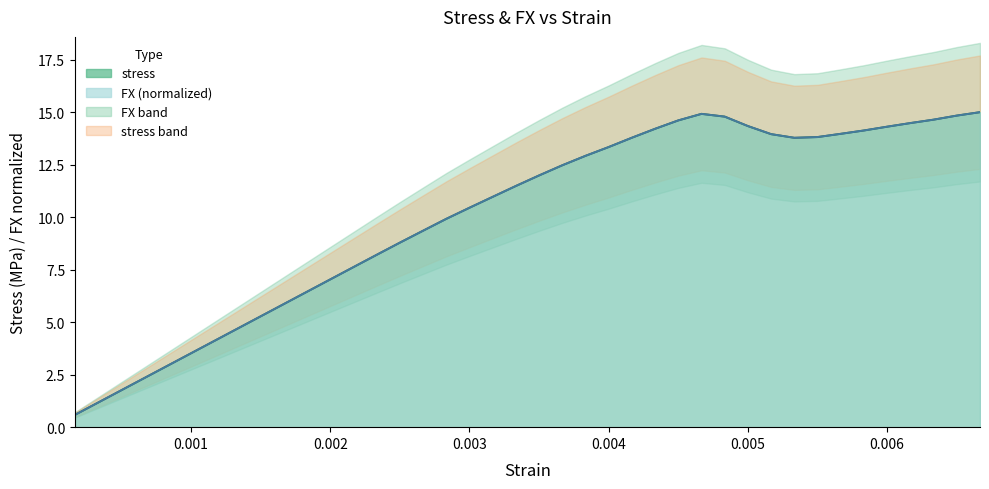

True or false: FX and stress intersect in this chart.

False